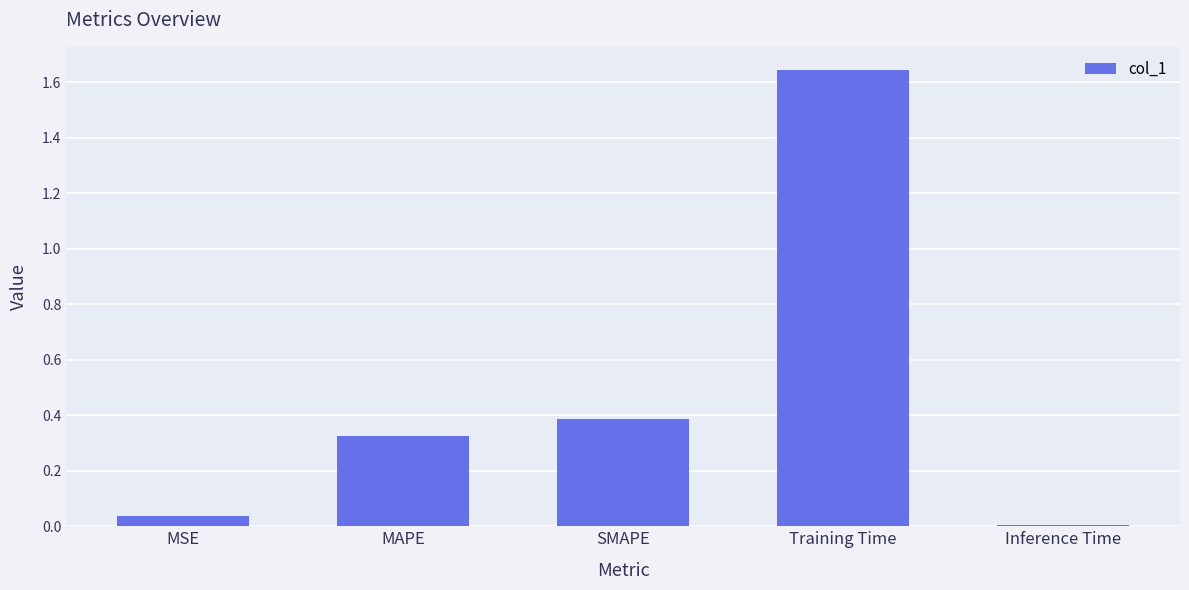

Are the bars grouped side by side (vs. stacked)?

No